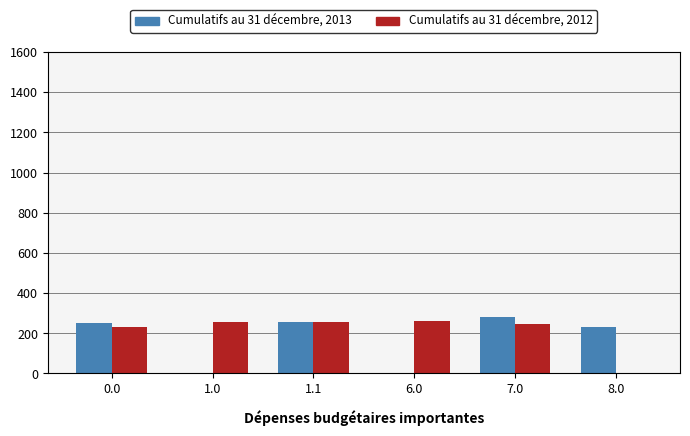

What is the approximate value of Cumulatifs au 31 décembre, 2013 at 1.1?

257.0